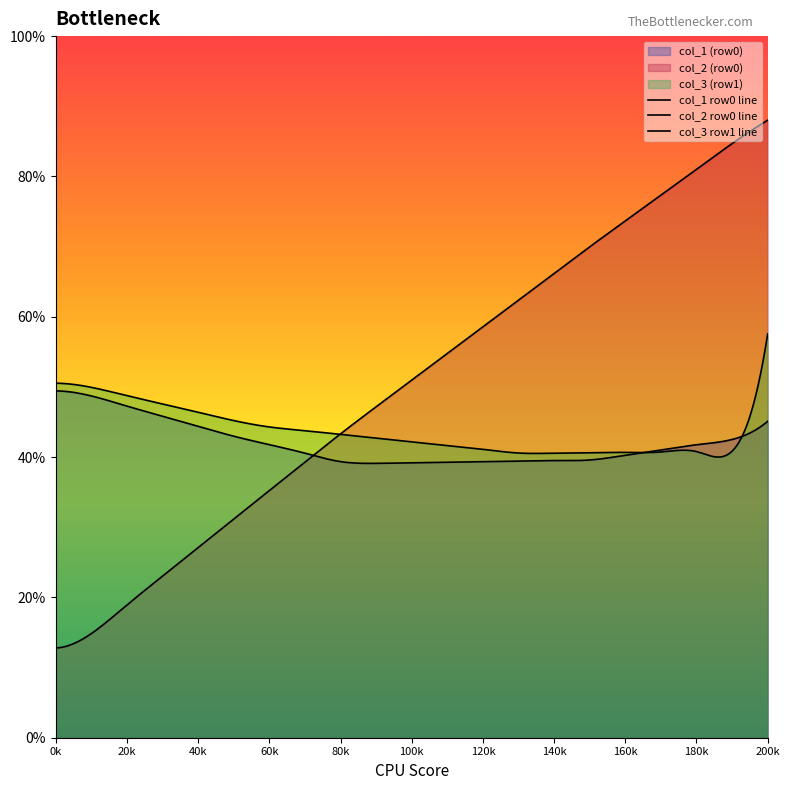

True or false: col_6 has a value of 70.1 at 0.

False